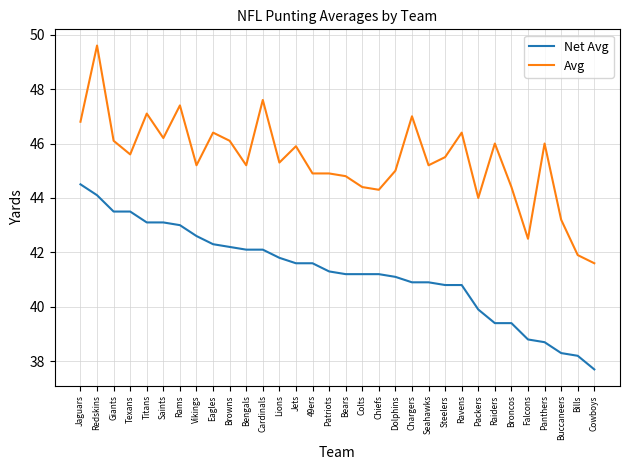

What is the minimum value shown in the chart?

37.7